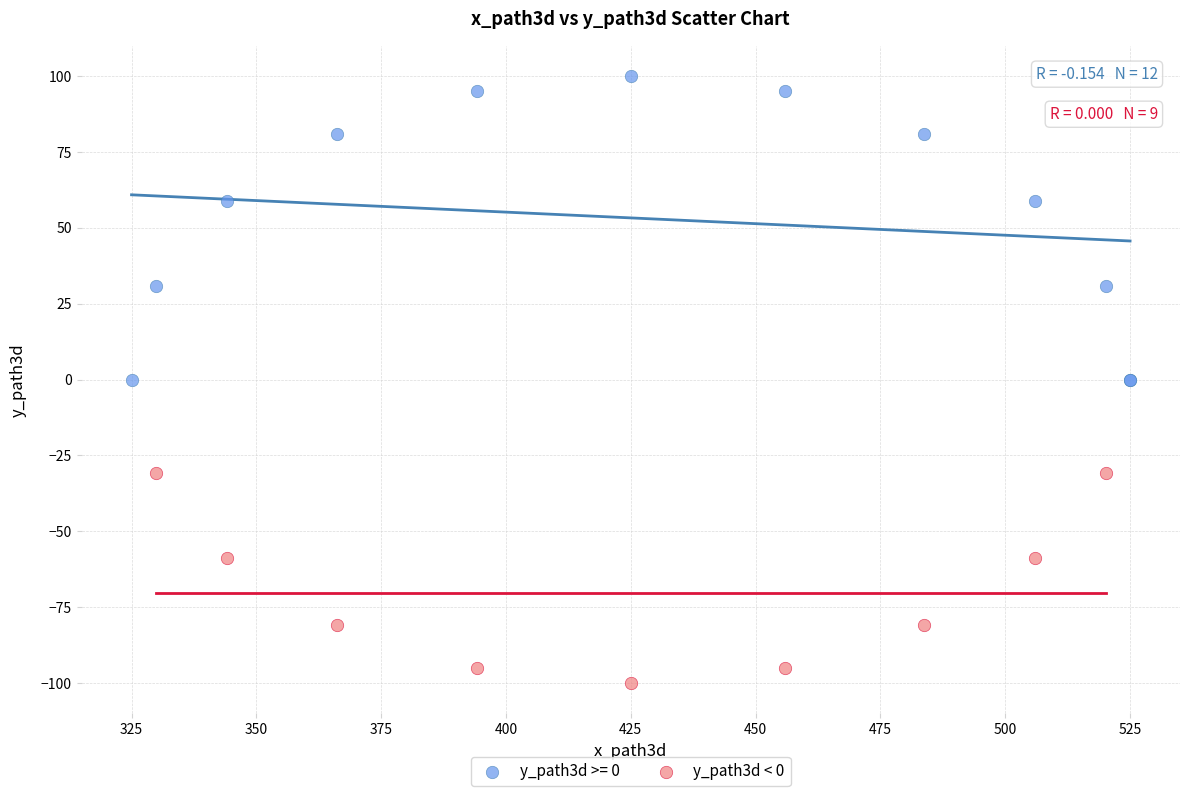

Which series has the widest spread of Y values?

y_path3d >= 0